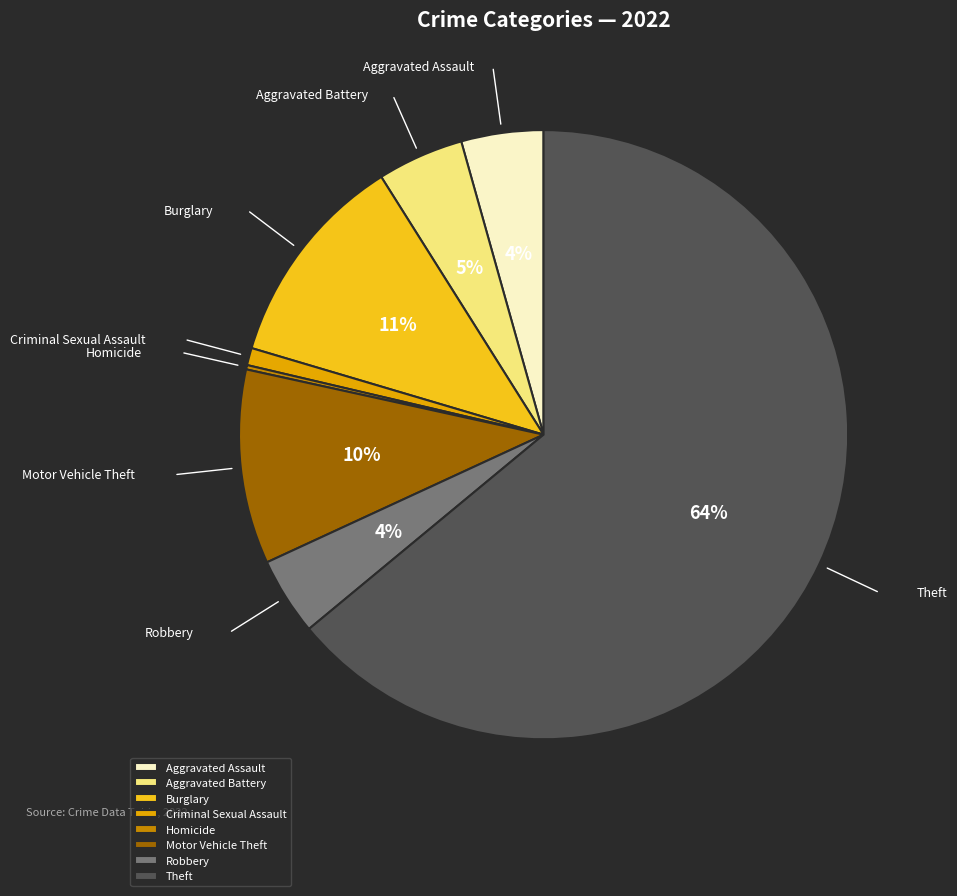

To the nearest percent, what is the combined percentage of Motor Vehicle Theft and Criminal Sexual Assault?

11%